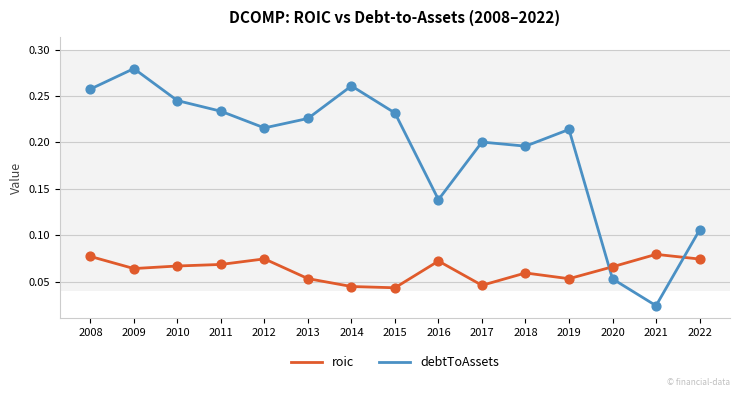

Which series has the widest spread of values?

debtToAssets